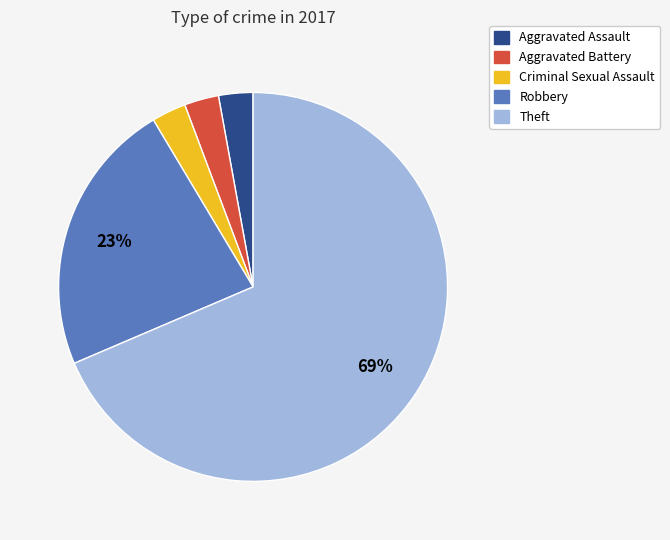

Which category has the biggest portion of the pie?

Theft